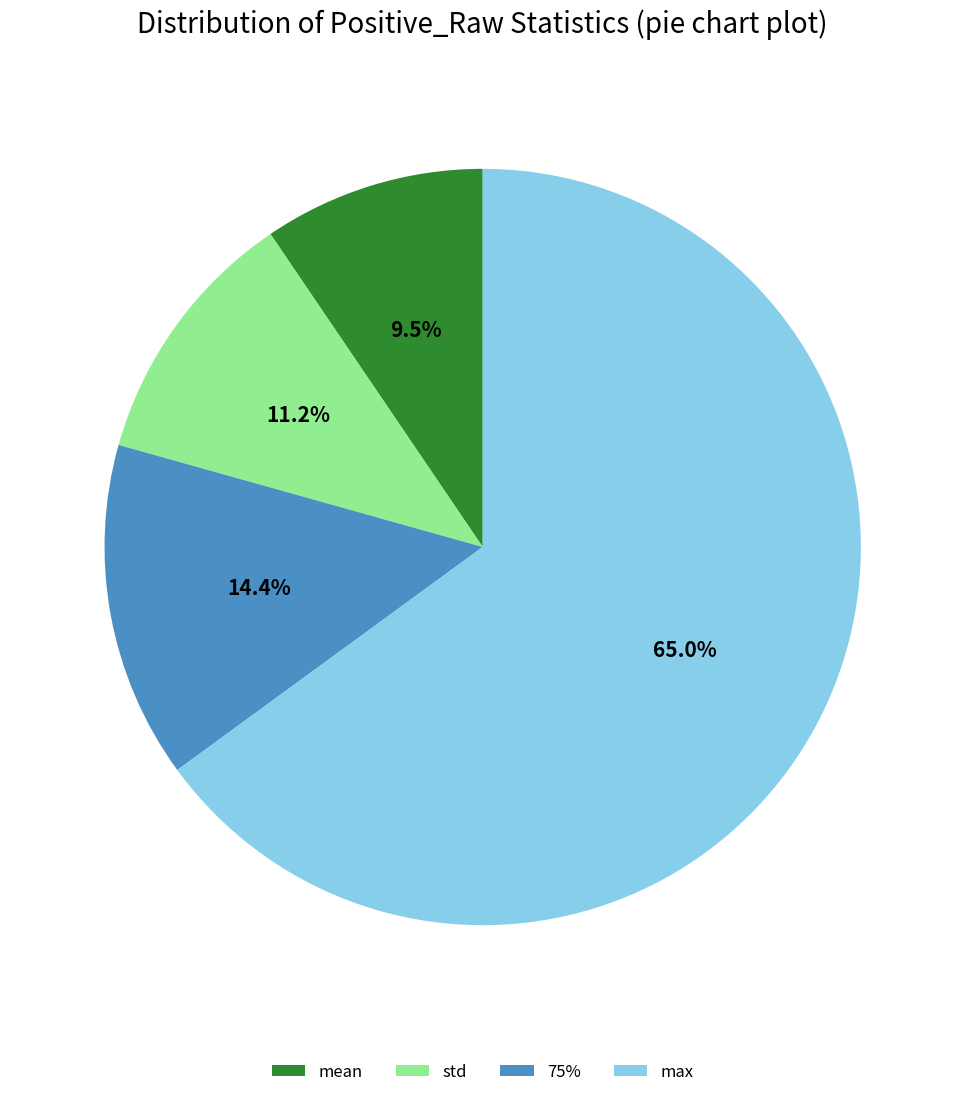

Is the sum of mean and max greater than half?

Yes